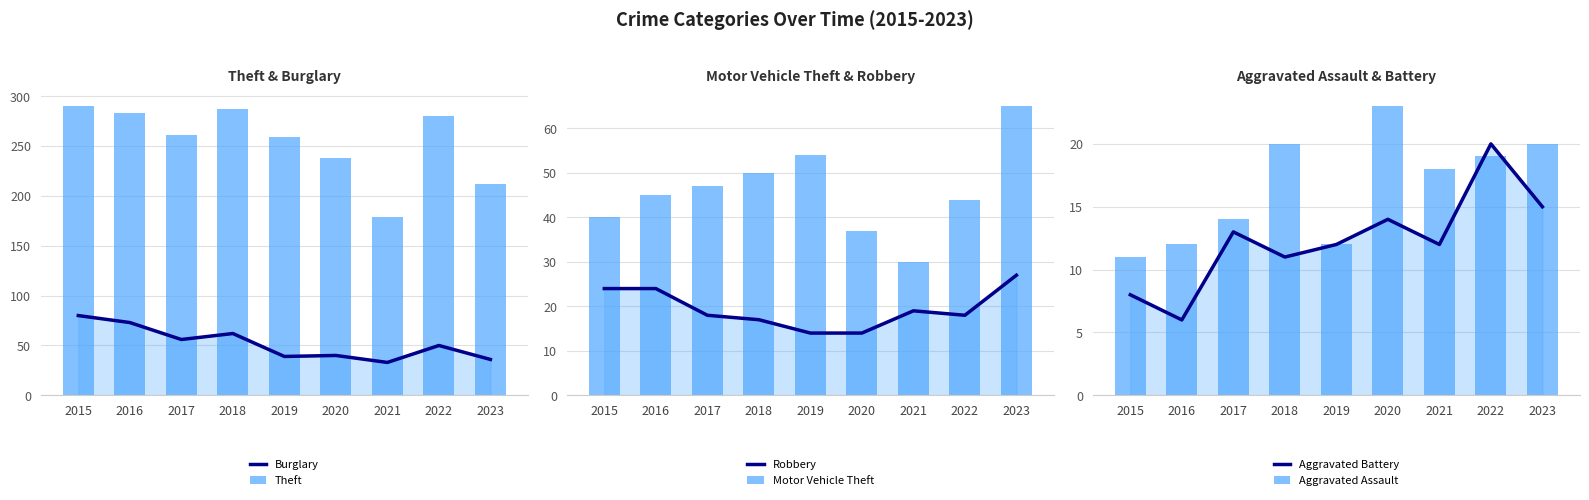

How many groups of bars are there?

9